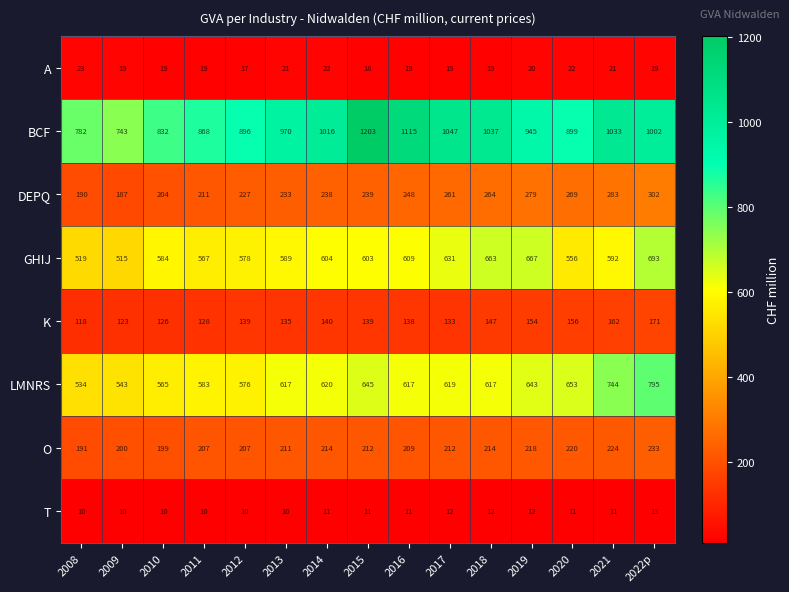

At which label does GHIJ first exceed 592?

2014